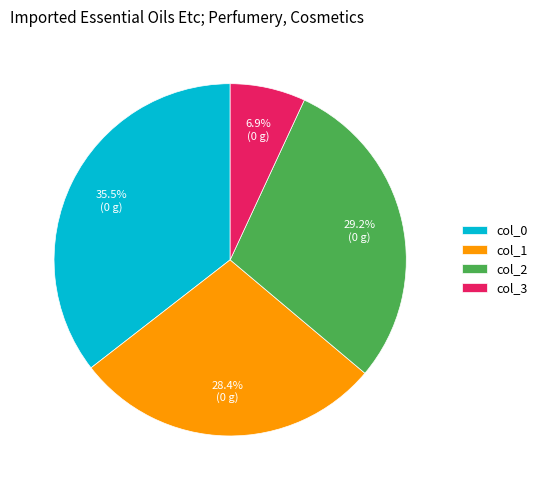

Which slice is the smallest?

col_3